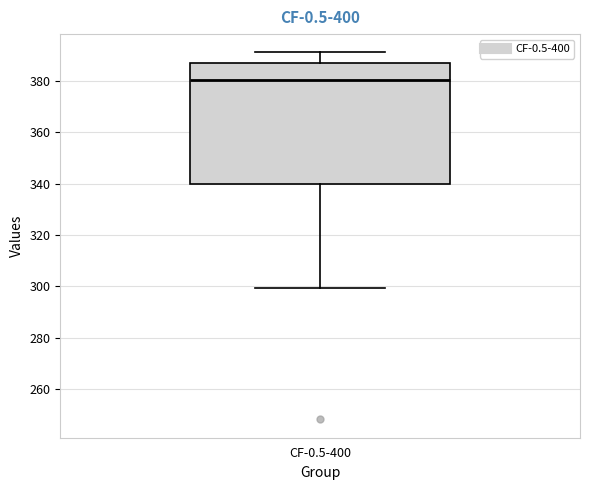

Where does the upper whisker of the box for CF-0.5-400 end on the y-axis? The values are not printed on the chart, so give them approximately, as read against the axis.

392